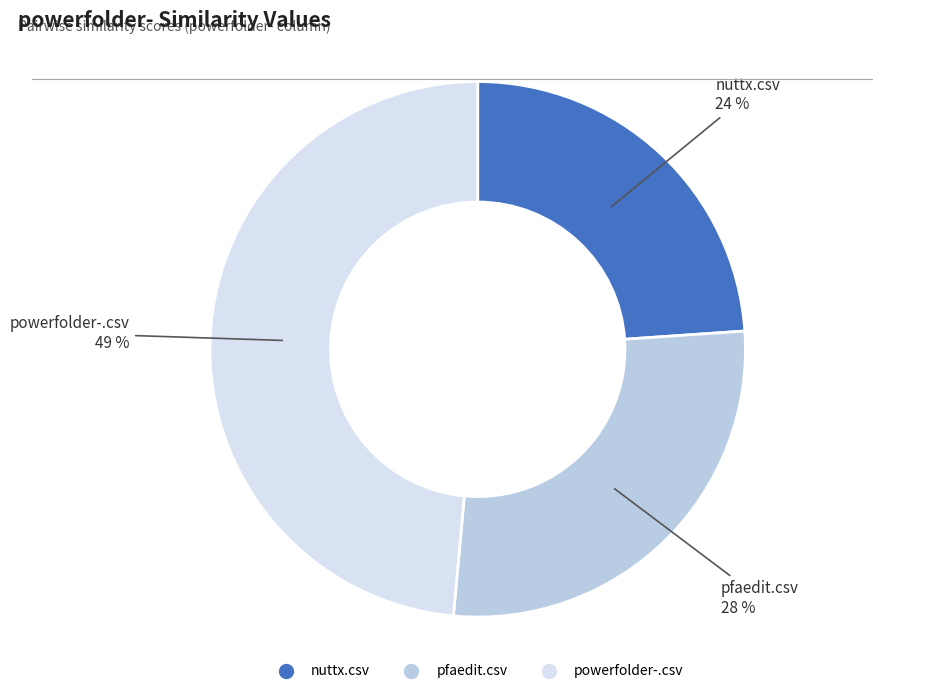

To the nearest percent, what is the difference between the largest and smallest slice percentages?

25%